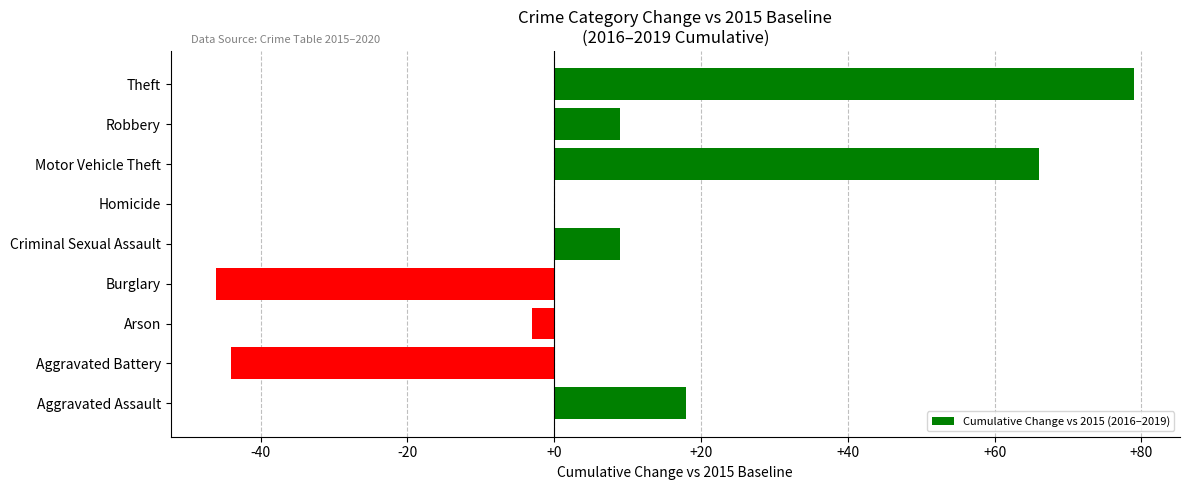

What is the sum of all values?

88